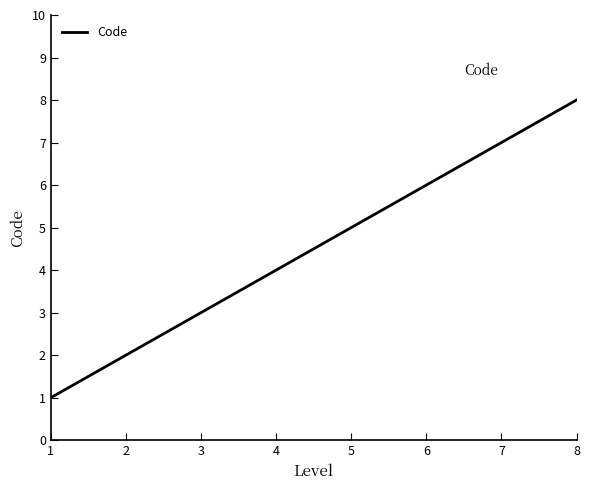

How many series are shown in this chart?

1